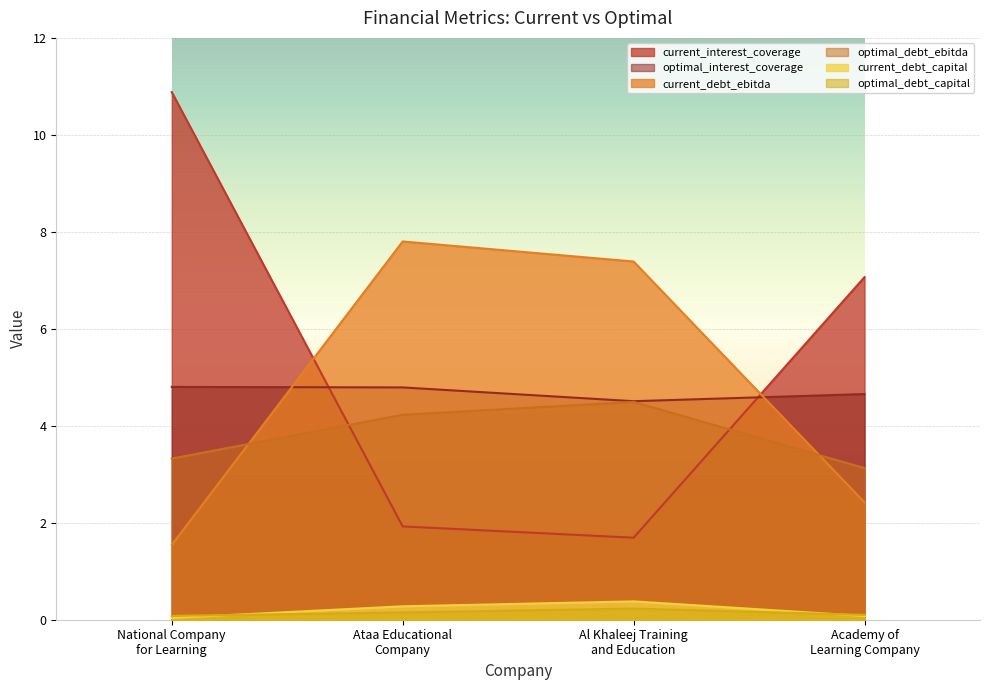

Rank the series at Al Khaleej Training
and Education from highest to lowest value.

current_debt_ebitda, optimal_interest_coverage, optimal_debt_ebitda, current_interest_coverage, current_debt_capital, optimal_debt_capital